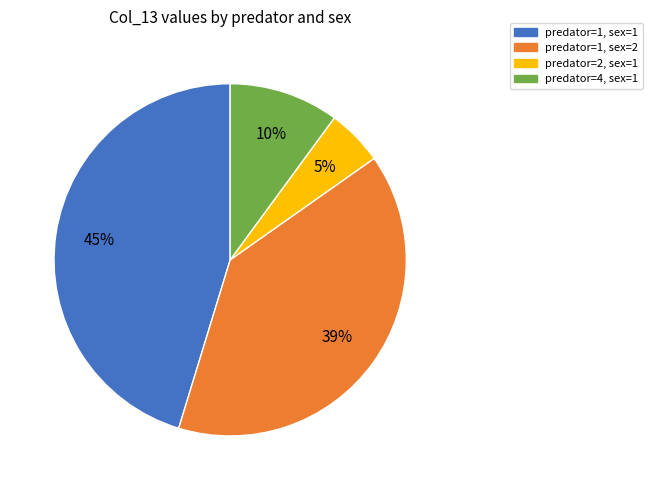

Is there any slice that represents more than half of the pie?

No